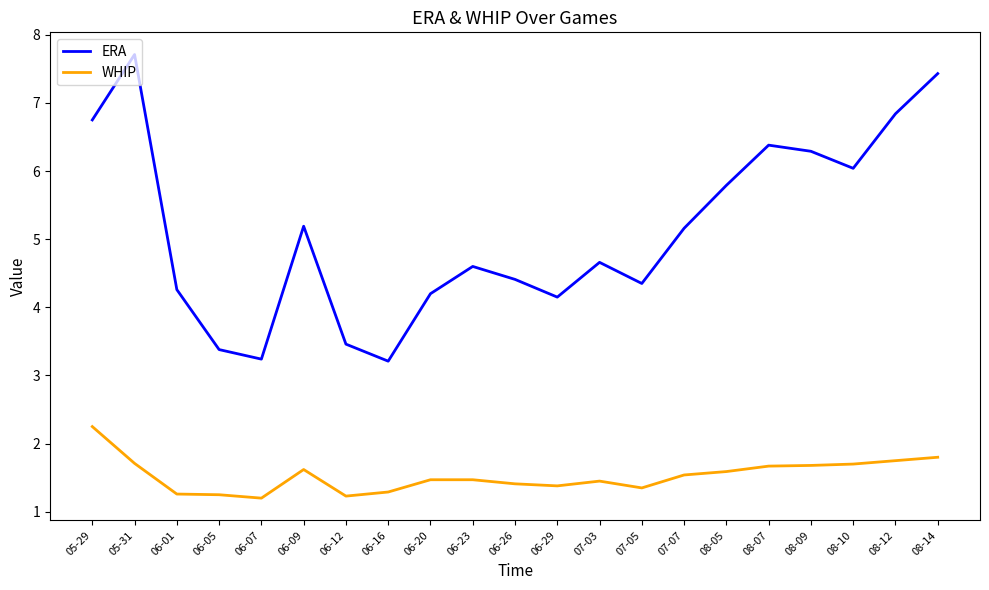

What is the minimum value for ERA?

3.2